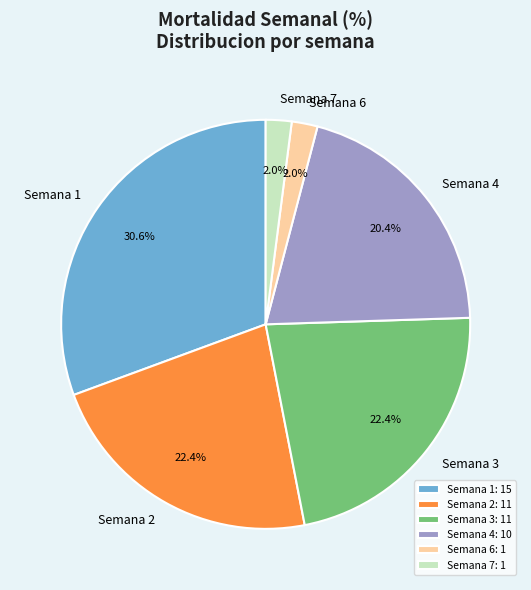

How many segments does this pie chart have?

6